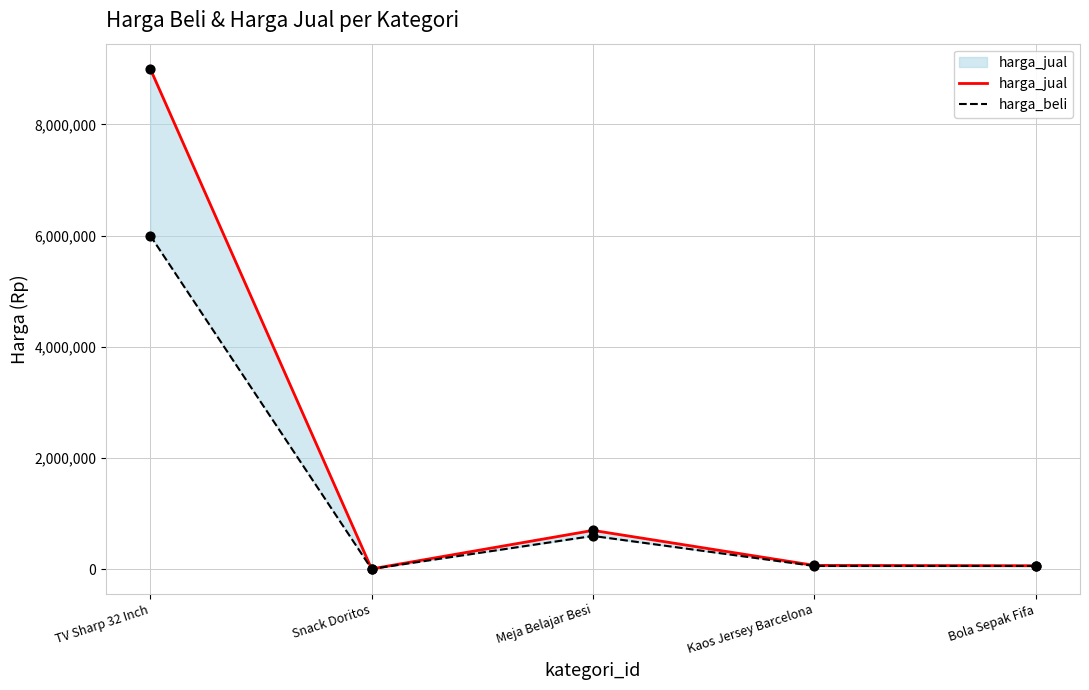

At which category is the sum across all series the highest?

TV Sharp 32 Inch